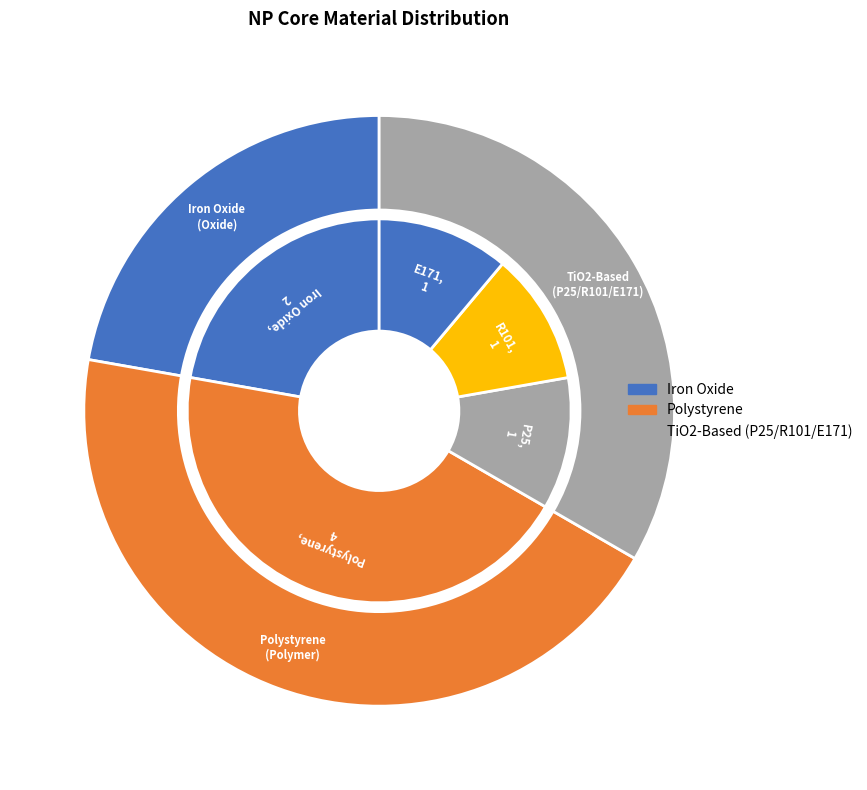

How many slices are in this pie chart?

5